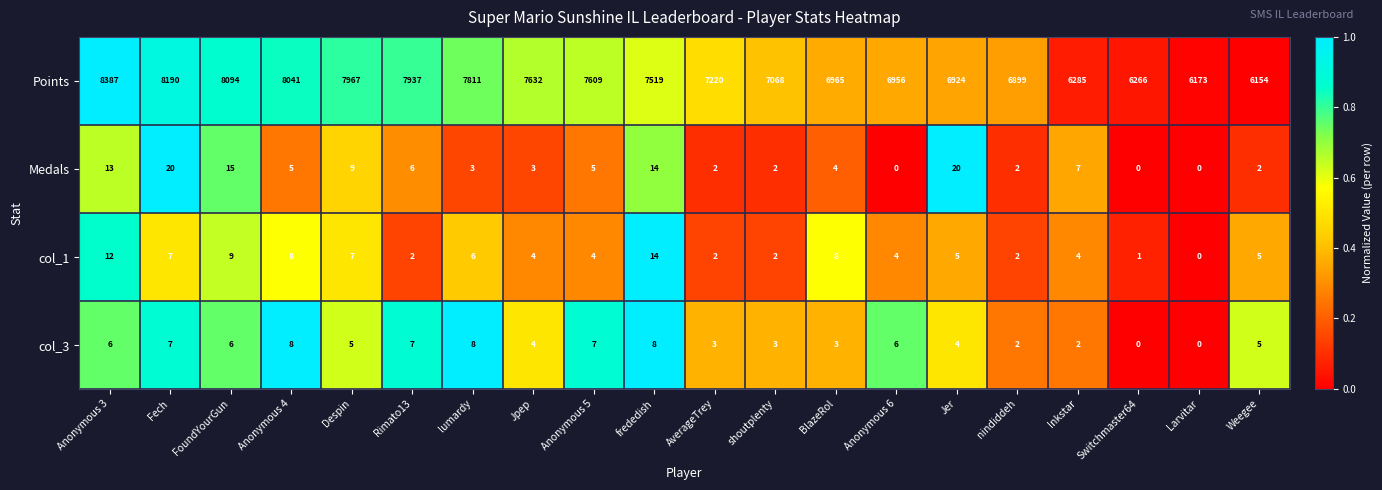

List the series in order of their peak value, highest first.

Points, Medals, col_1, col_3